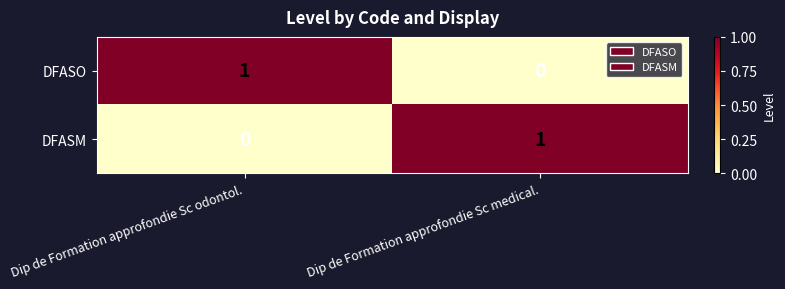

Which category has the highest value in the DFASO series?

Dip de Formation approfondie Sc odontol.